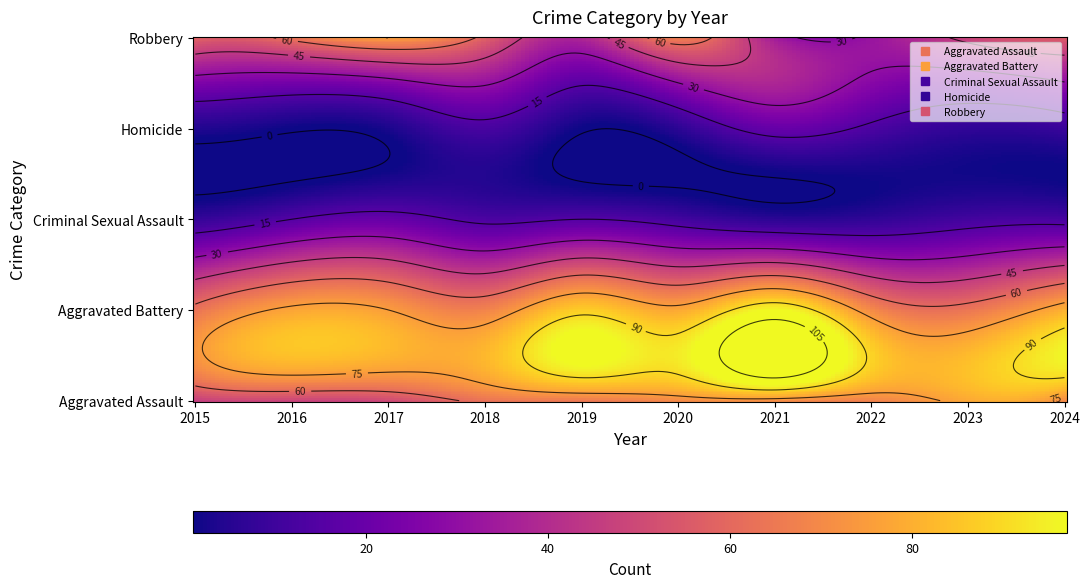

Is the value of Criminal Sexual Assault at 2024 greater than the value of Homicide at 2024?

Yes